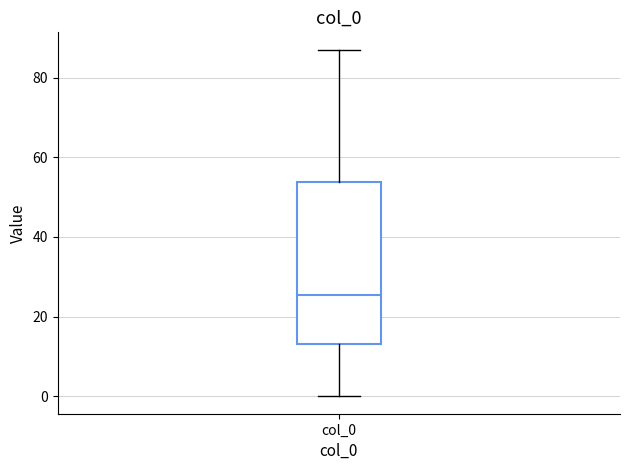

Read this box plot against the y-axis: the position of the median line, the range covered by the box, and the ends of both whiskers. The values are not printed on the chart, so give them approximately, as read against the axis.

median 26, box 14 to 54, whiskers 0 to 88